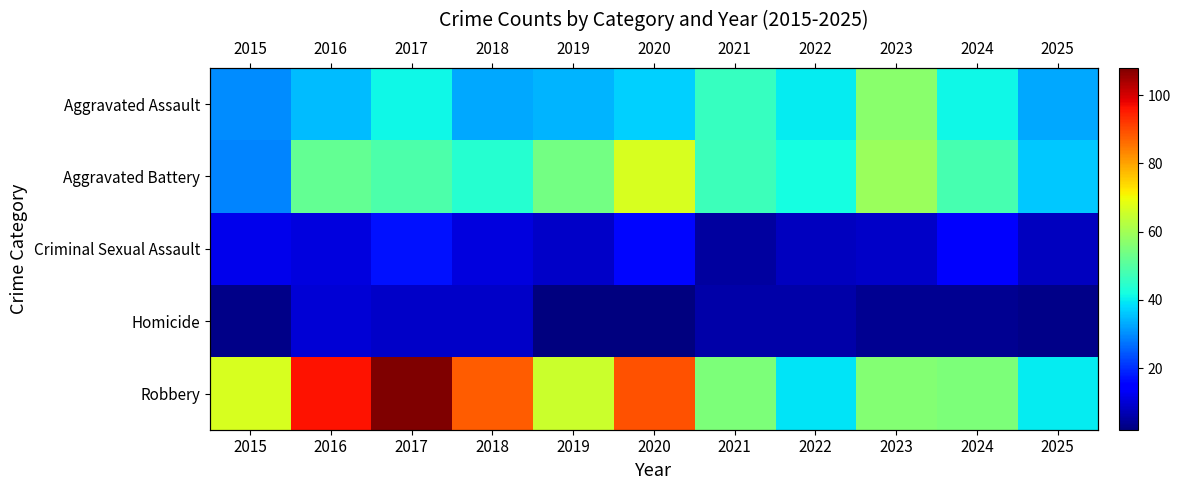

What is the spread (max minus min) of values at 2016?

86